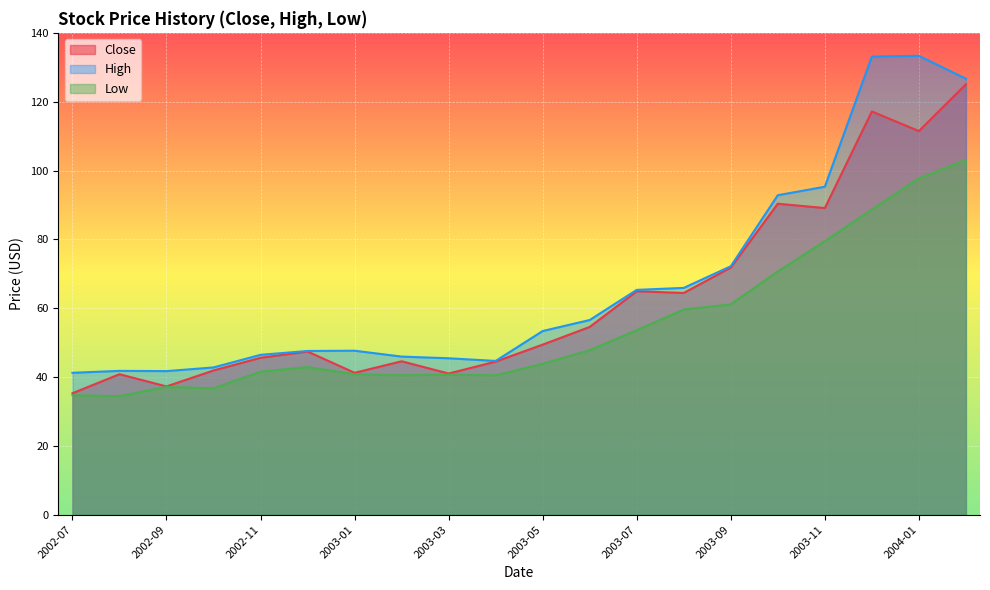

Which series has the widest spread of values?

High